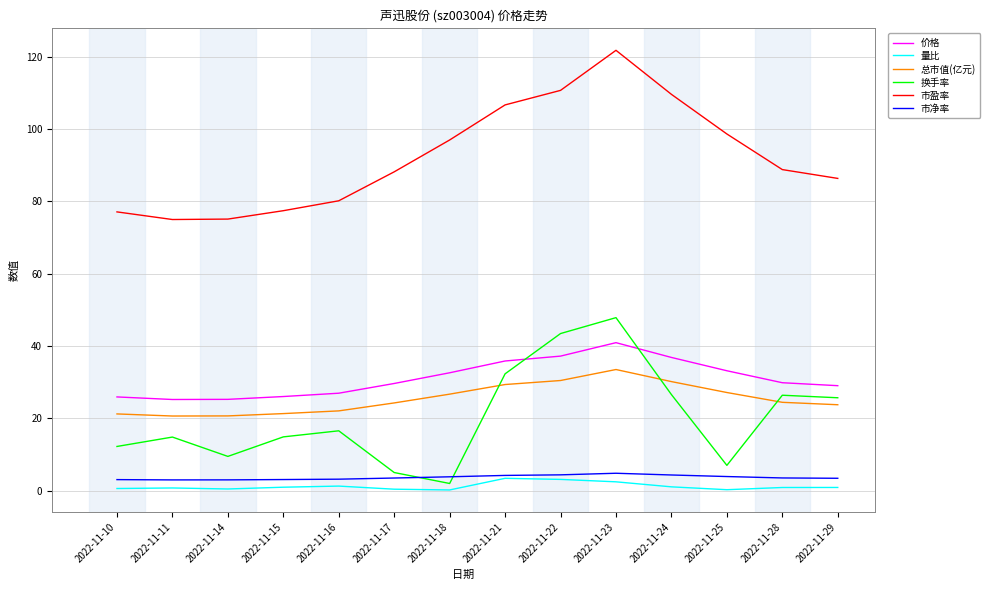

Between which two adjacent categories do 换手率 and 市净率 first intersect?

2022-11-17 and 2022-11-18